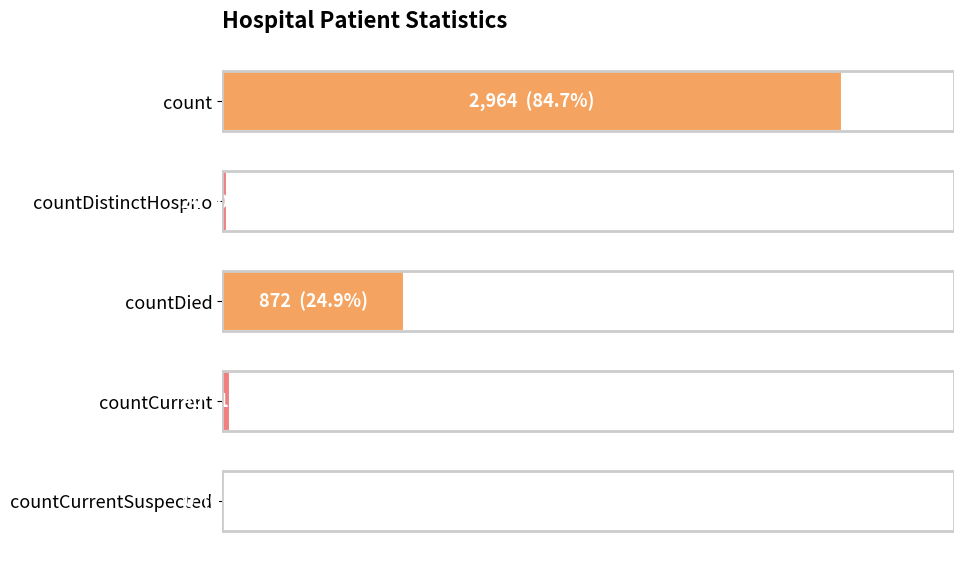

Are the bars horizontal?

Yes